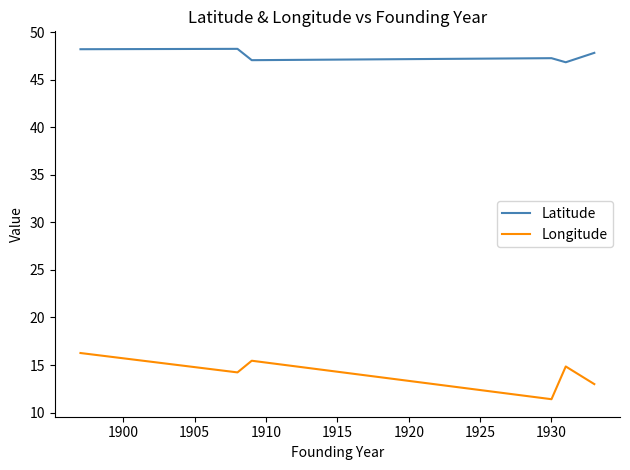

True or false: Longitude and Latitude cross at least once.

False